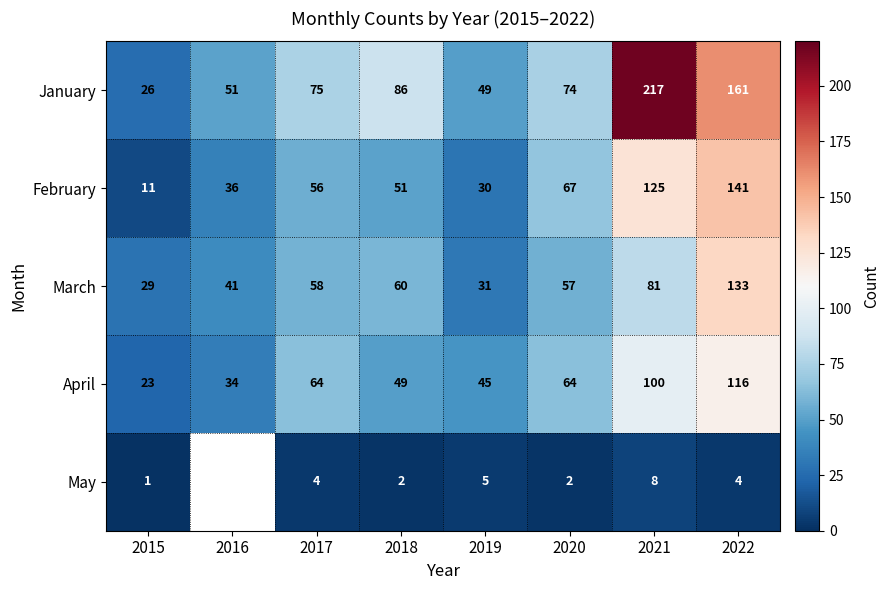

What is the average value of the February series?

65